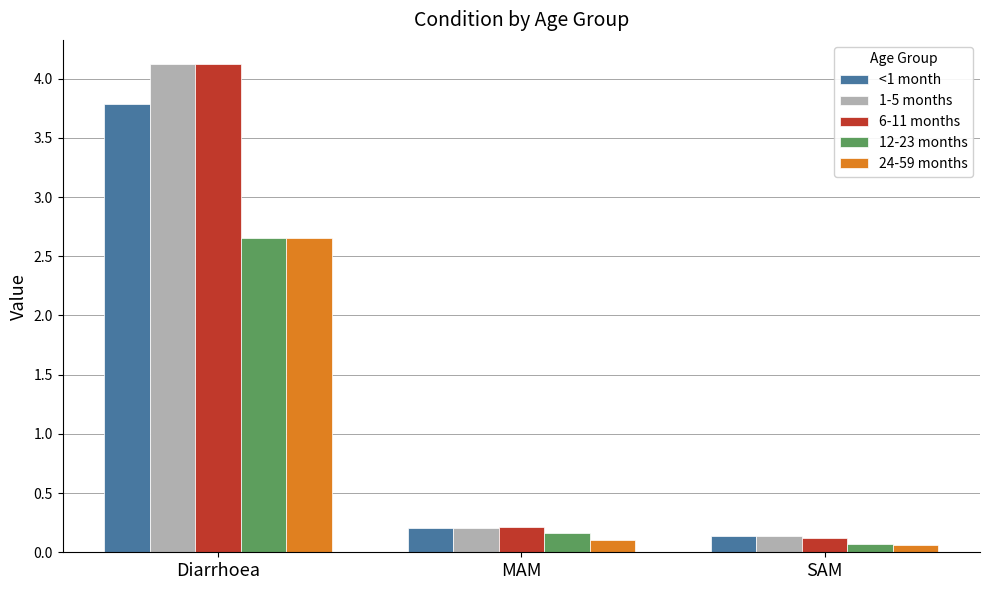

Is it true that 12-23 months equals 0.2 at MAM?

True